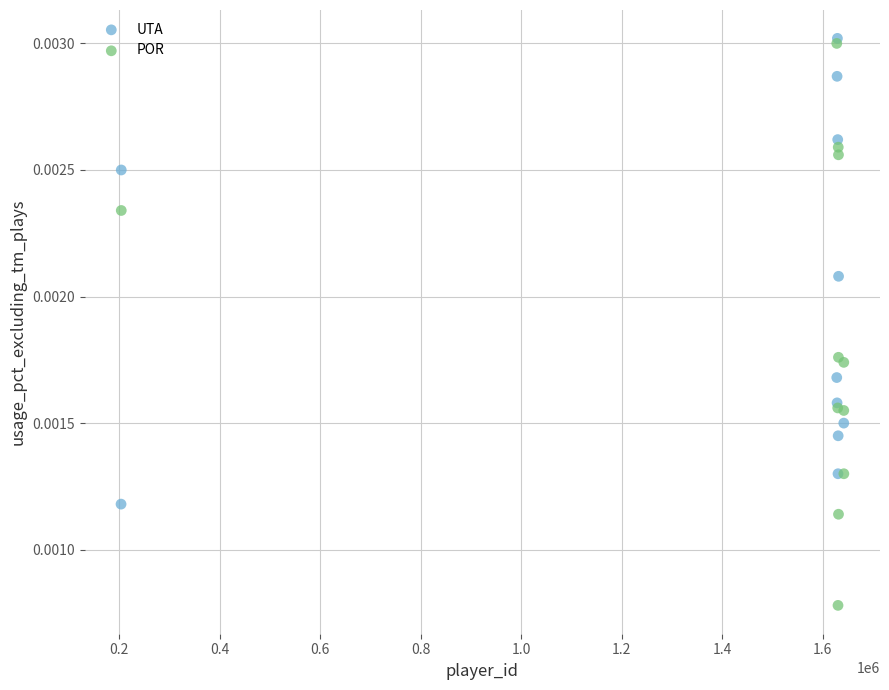

Which series contains the lowest Y value?

POR